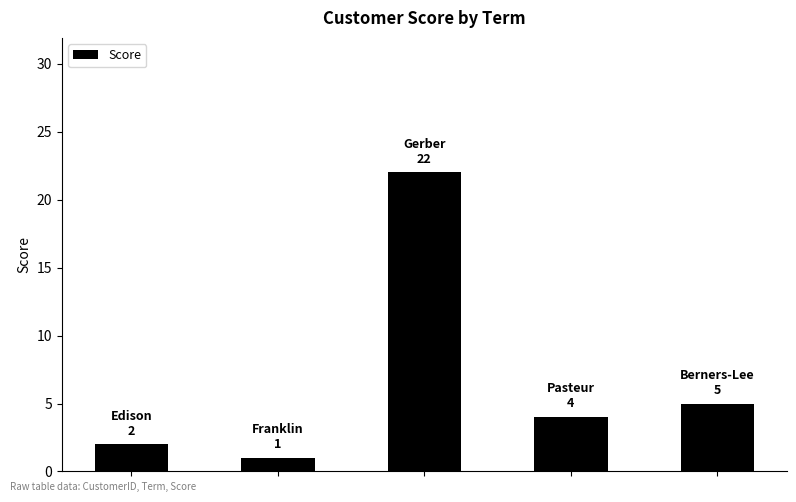

Reading left to right, list all the values displayed in this chart.

2	1	22	4	5